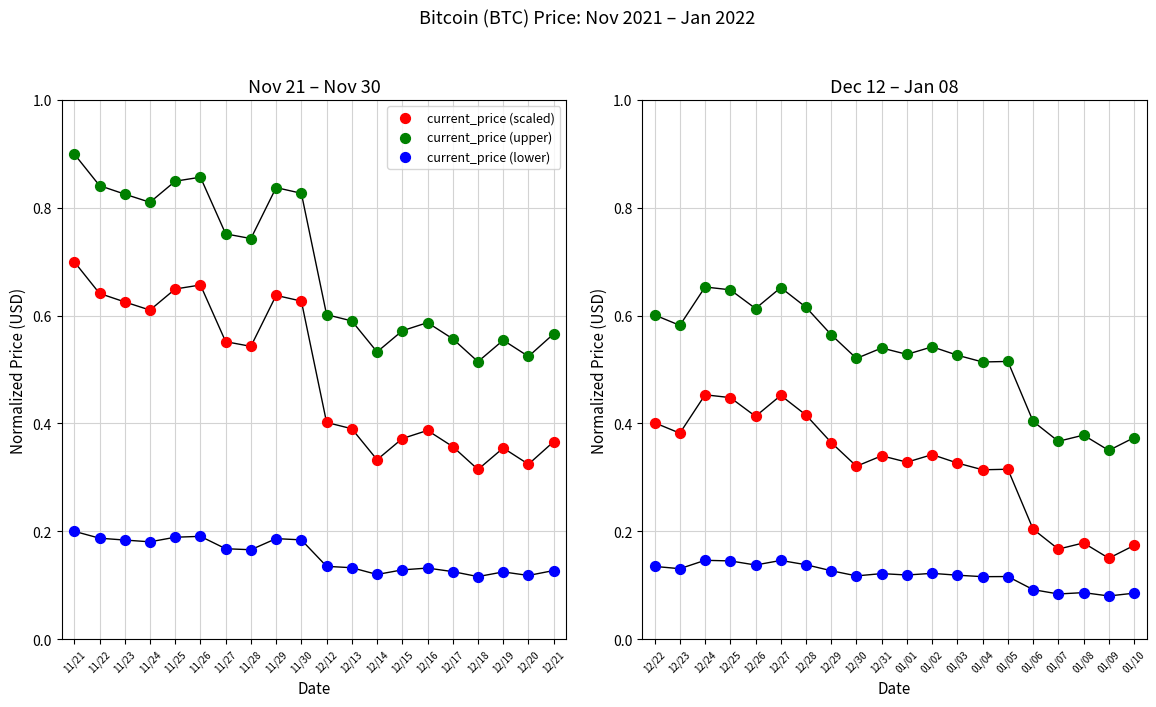

What are all the series names shown in the legend?

current_price (scaled), current_price (upper), current_price (lower)